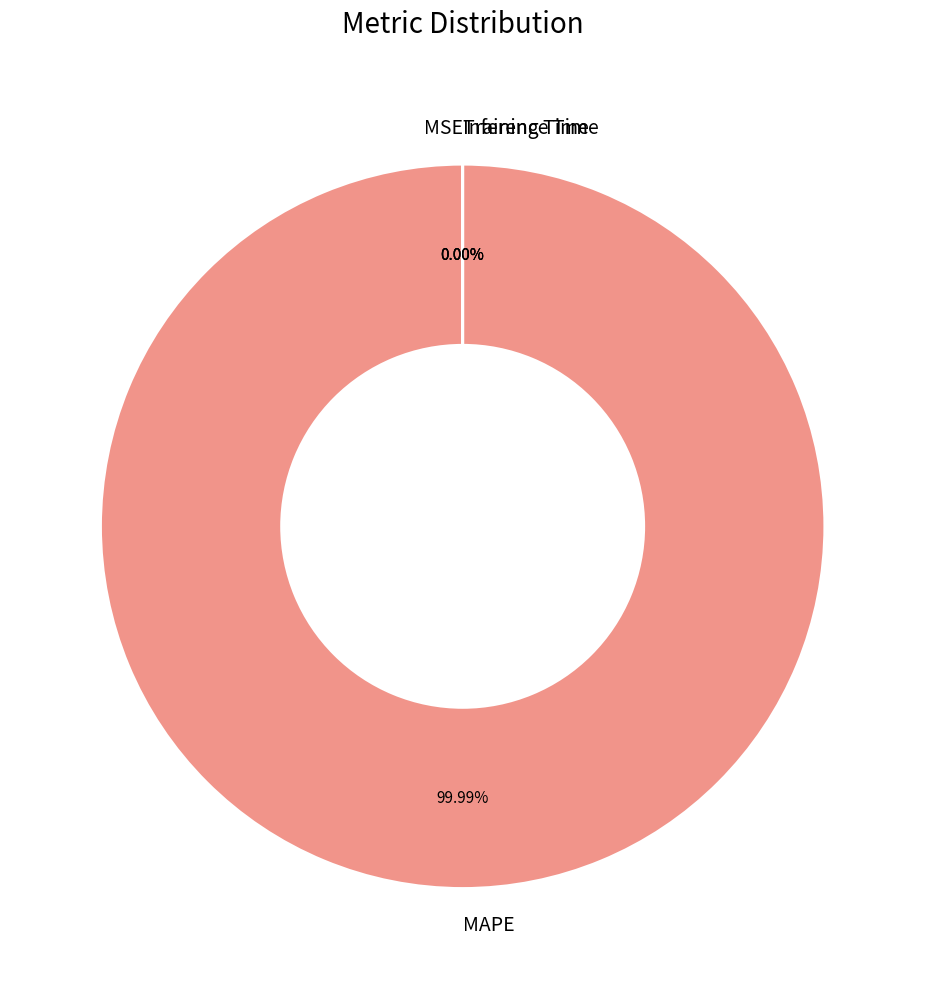

Does MAPE represent more than half of the total?

Yes